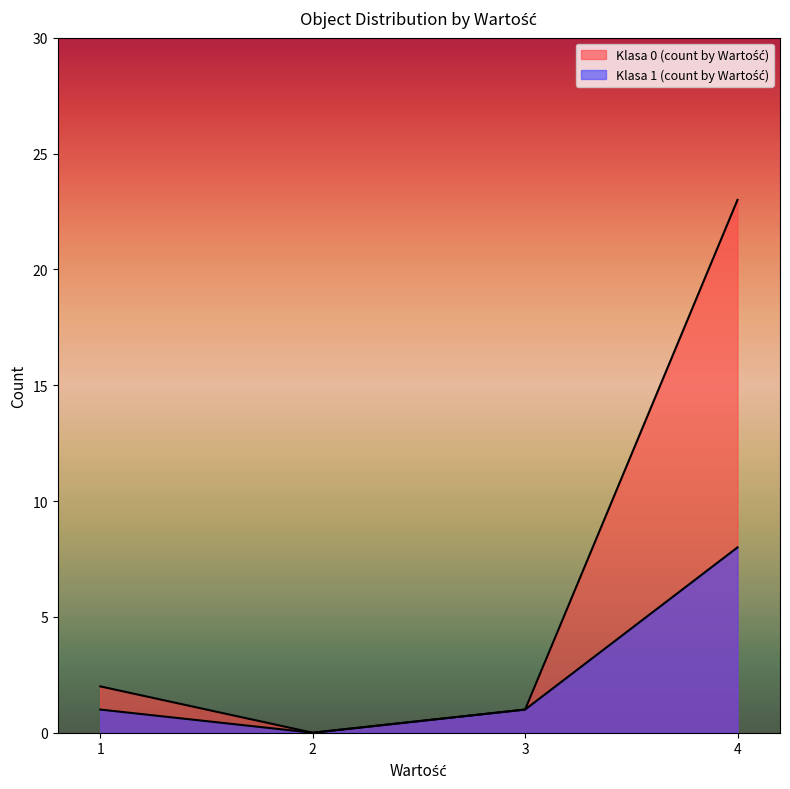

True or false: Klasa 0 (count by Wartość) has a value of 2 at 3.

False